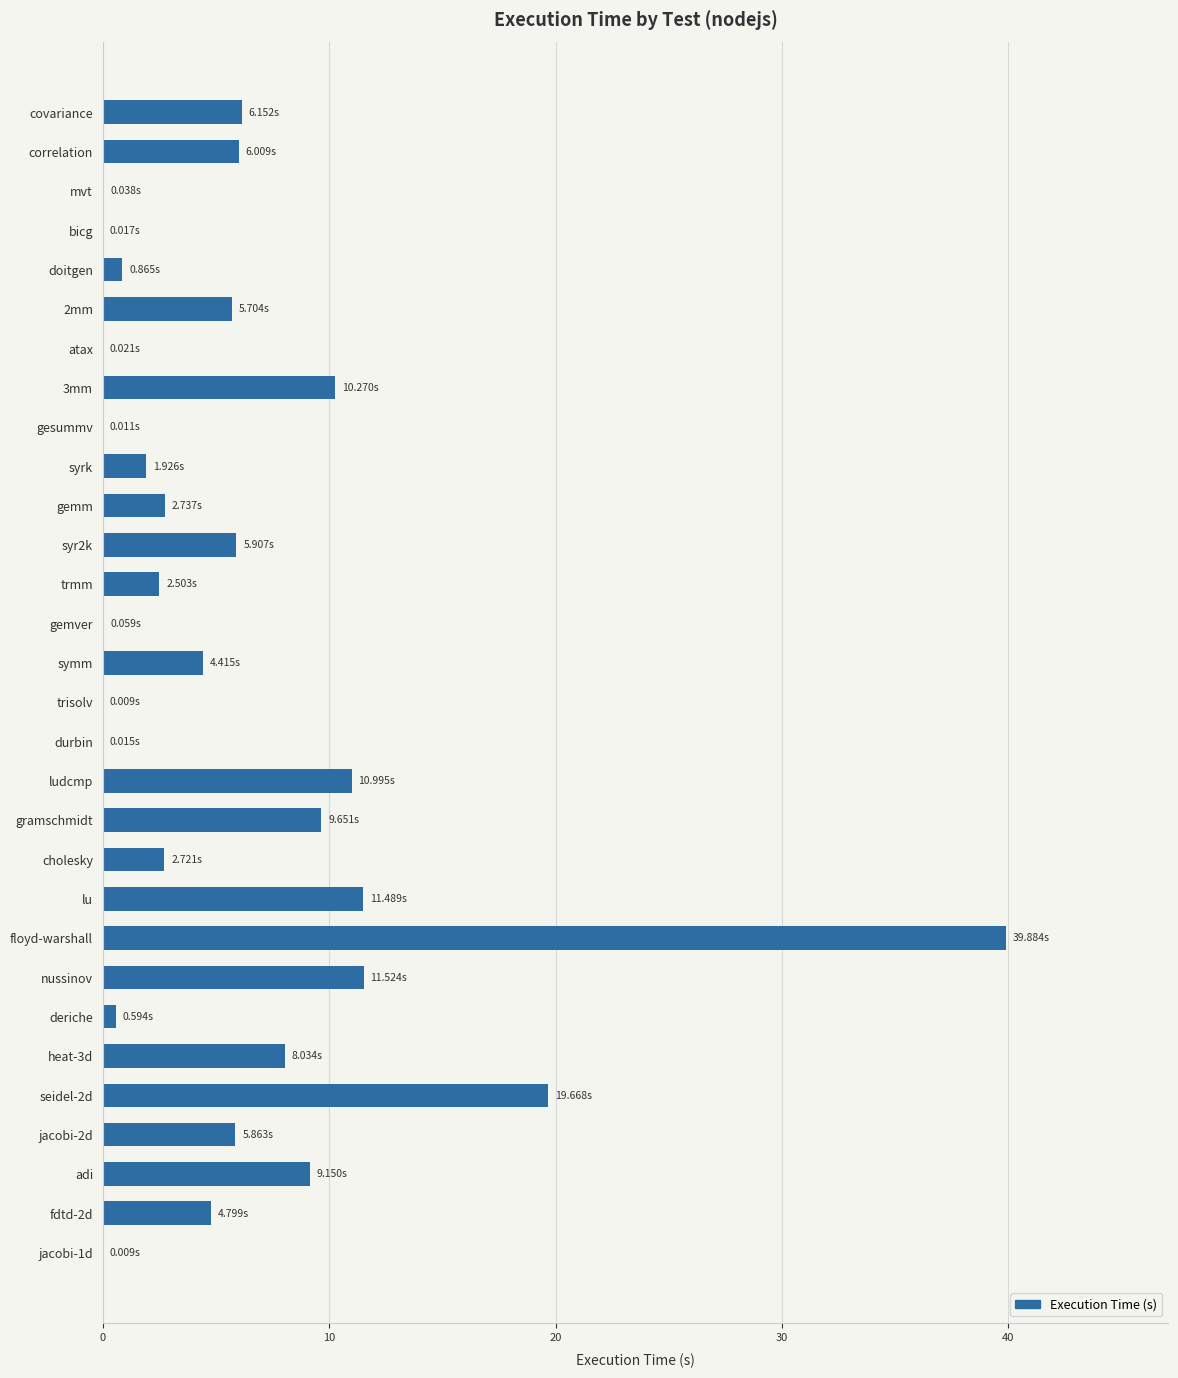

Which label corresponds to the largest value in the chart?

floyd-warshall